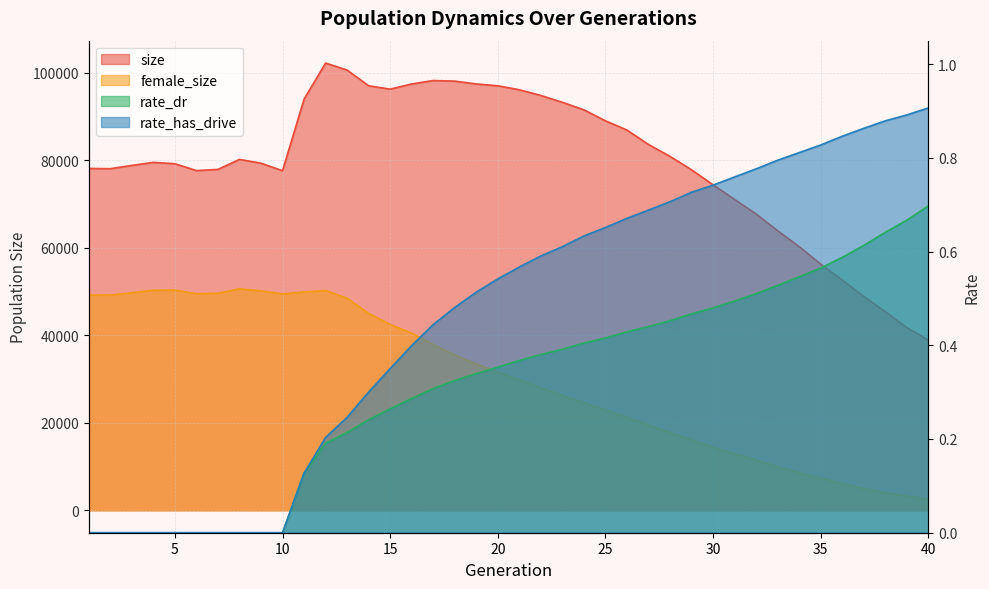

What is the value of the size point at the 8th from the left?

80244.0